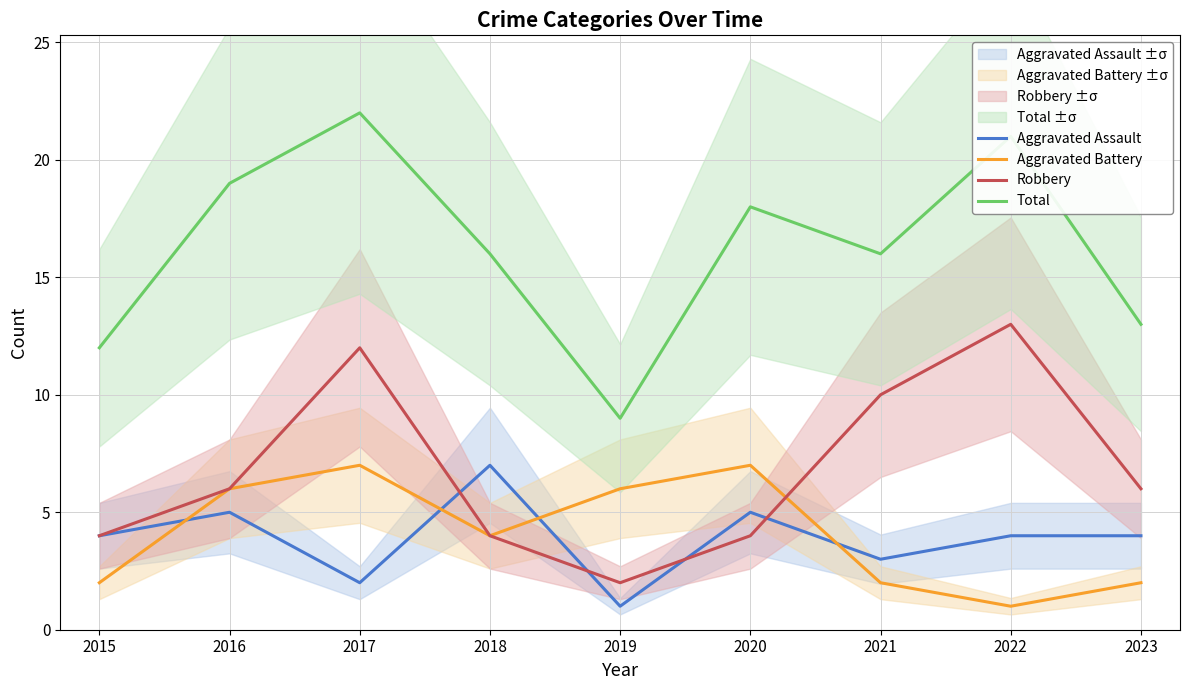

Which series has the widest spread of values?

Total